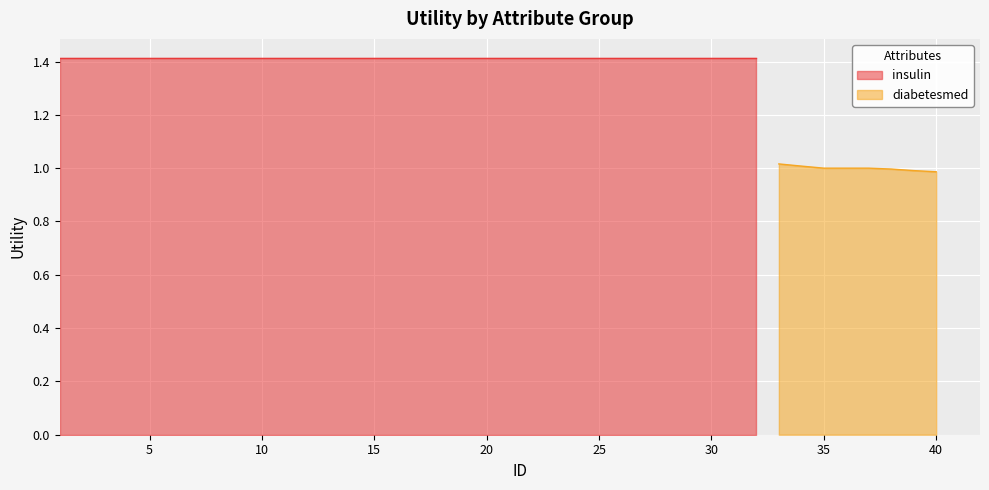

The chart shows a value of 0.3 at 25. True or false?

False